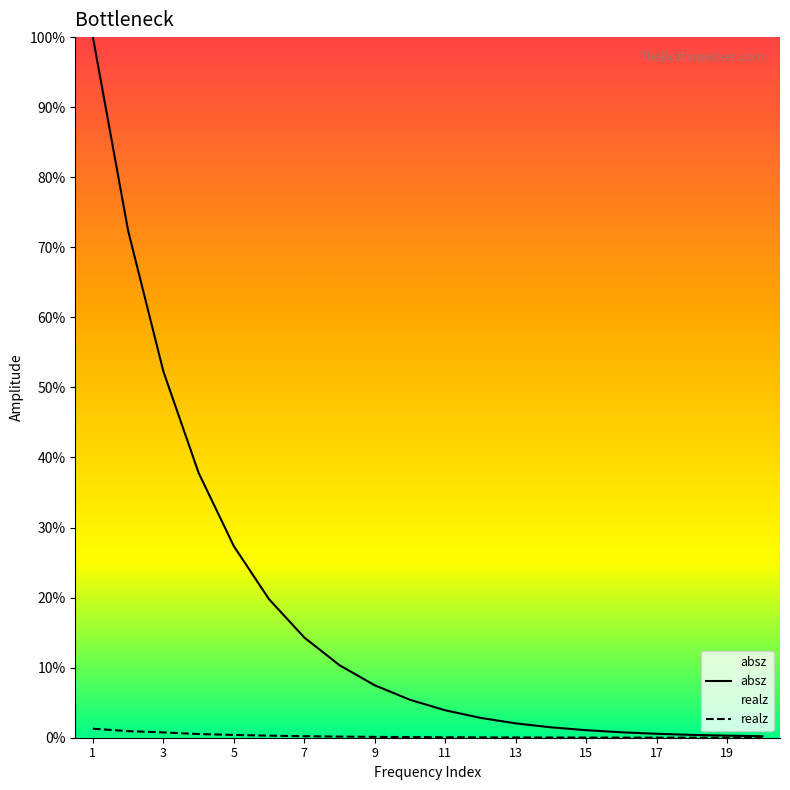

Rank the series by their average value, from lowest to highest.

realz, absz